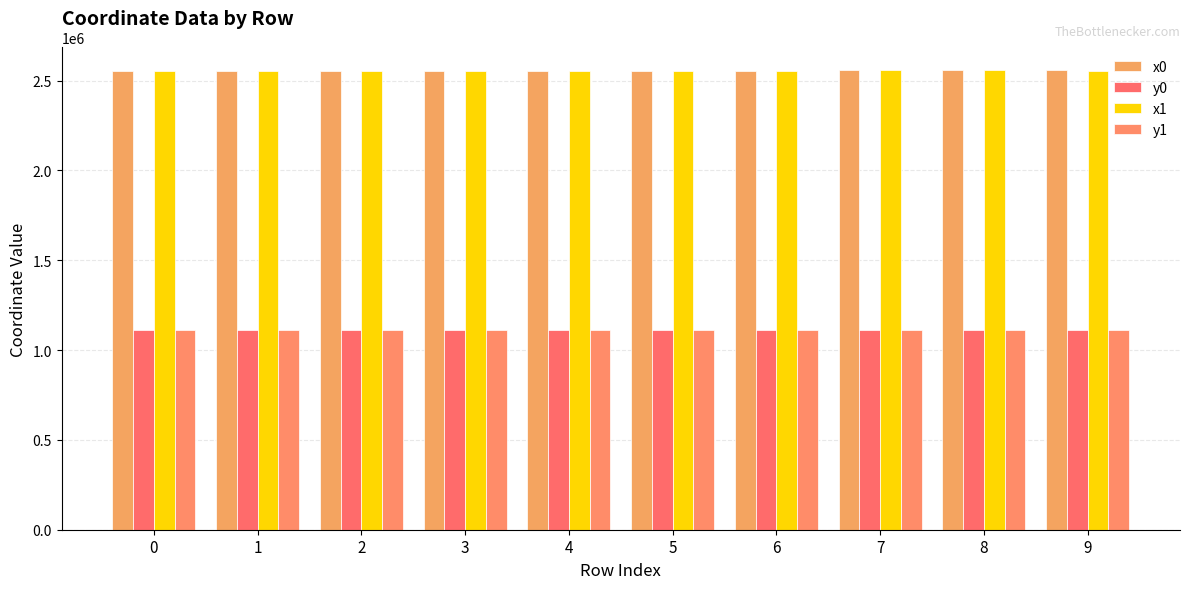

What is the average value of the x1 series?

2556159.4